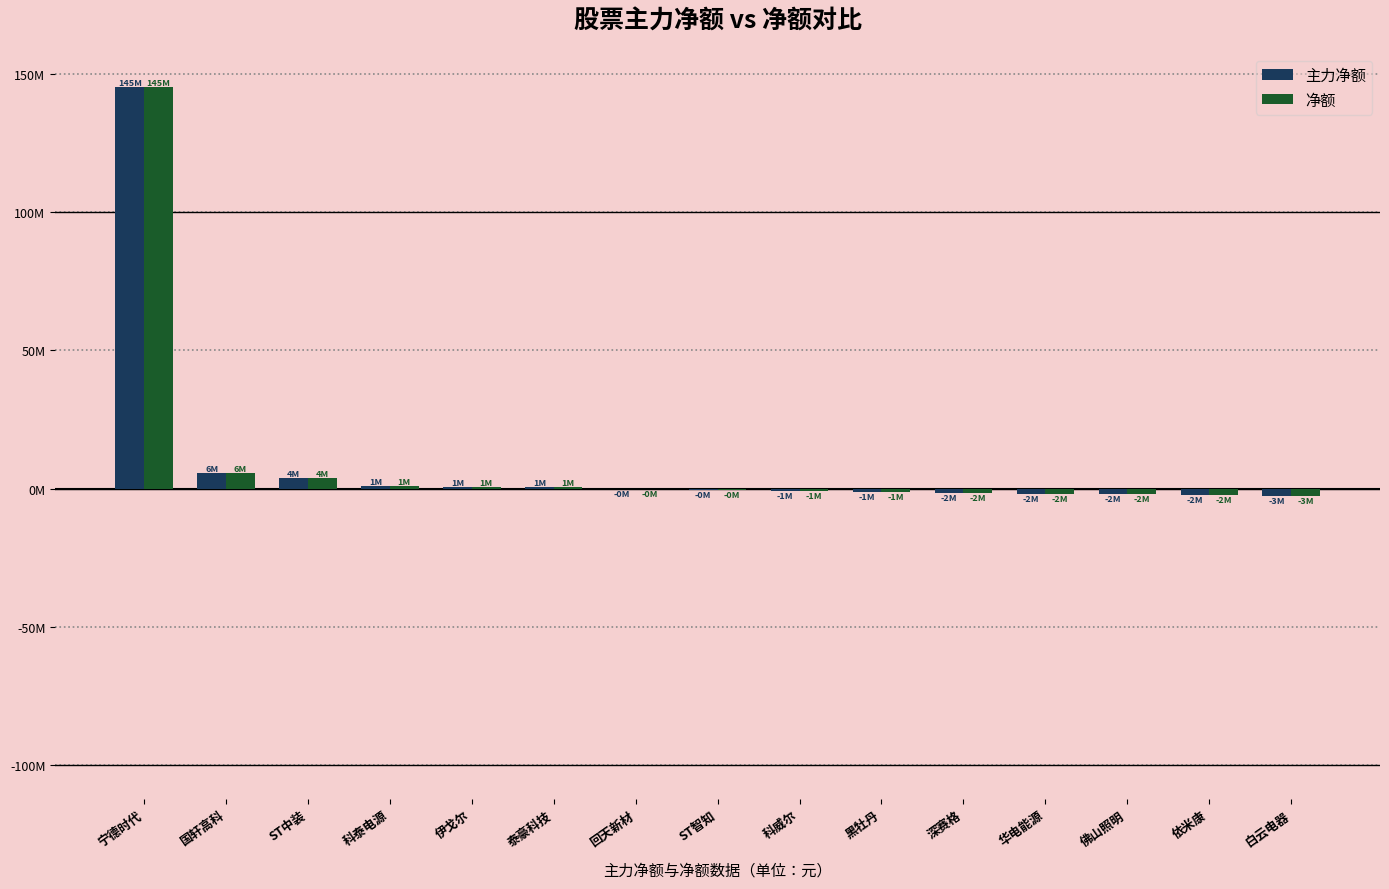

Which series changed the most between ST中装 and 黑牡丹?

主力净额